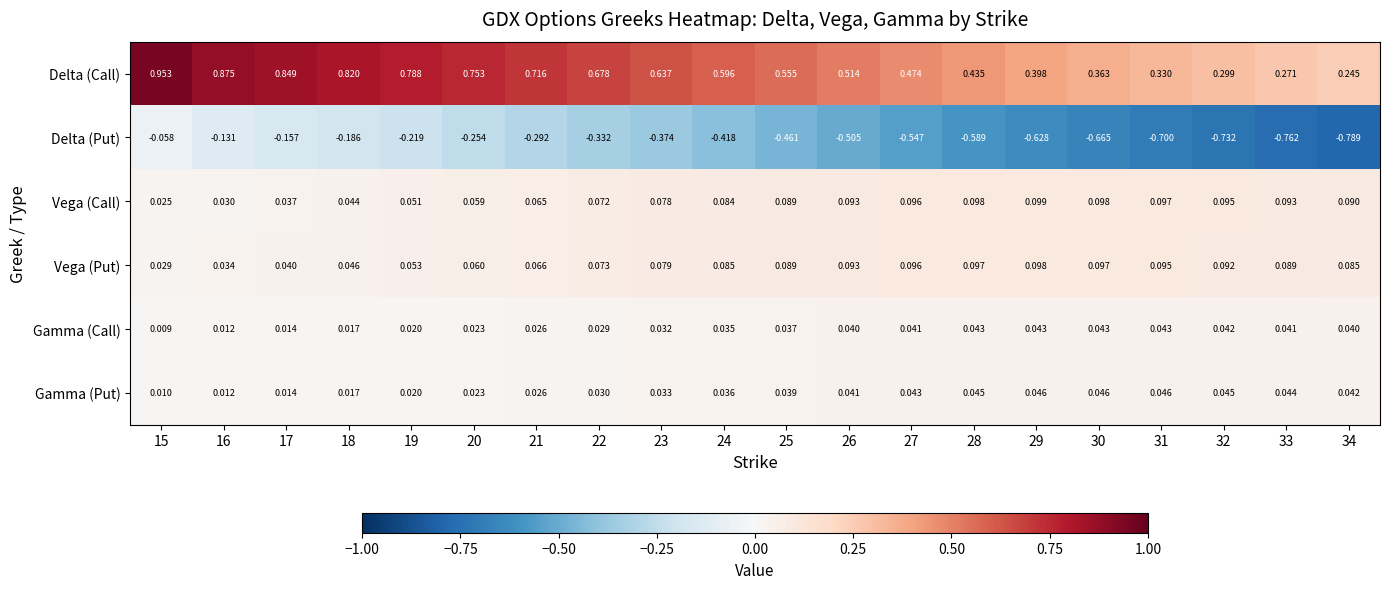

Rank the series by their maximum value, from highest to lowest.

Delta (Call), Vega (Call), Vega (Put), Gamma (Put), Gamma (Call), Delta (Put)